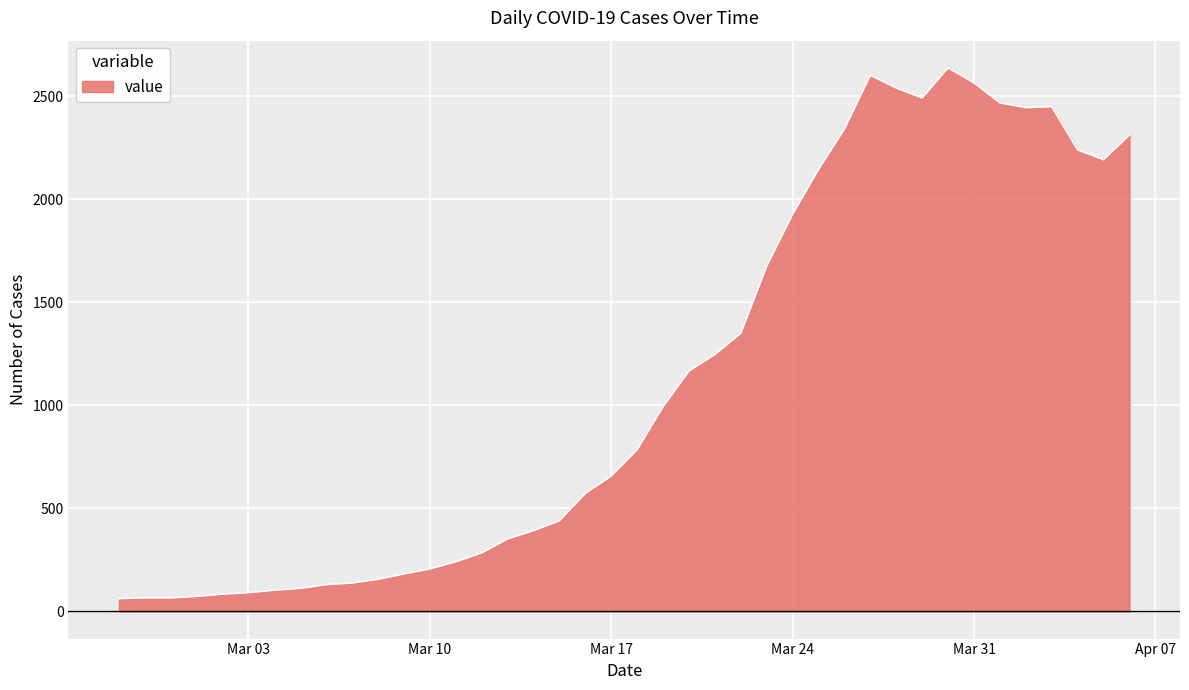

What is the smallest value displayed?

62